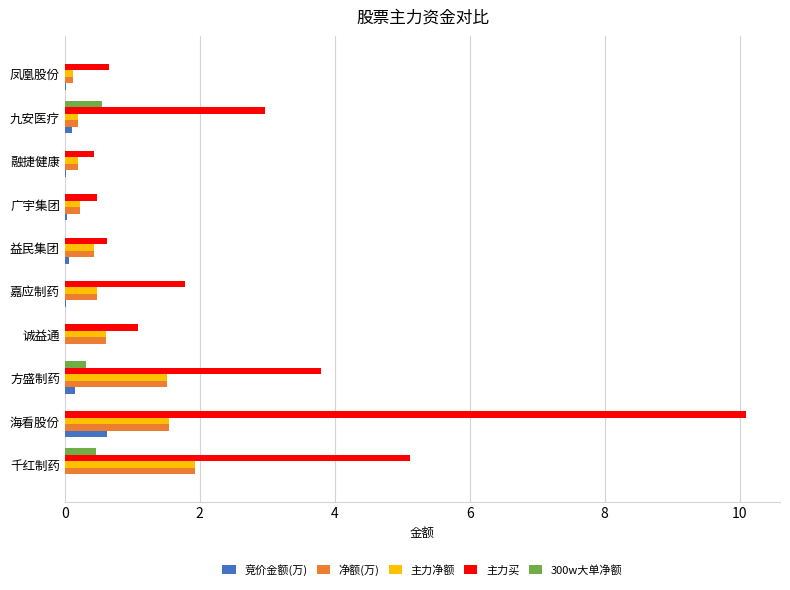

What is the sum of all 净额(万) values?

7.2